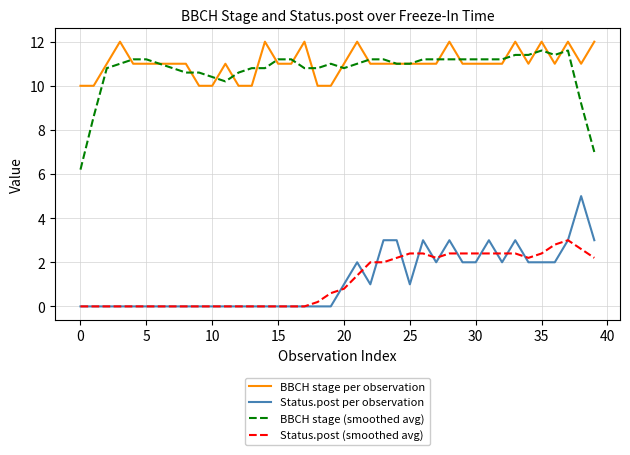

What is the difference between the second highest and second lowest values in the Status.post per observation series?

3.0